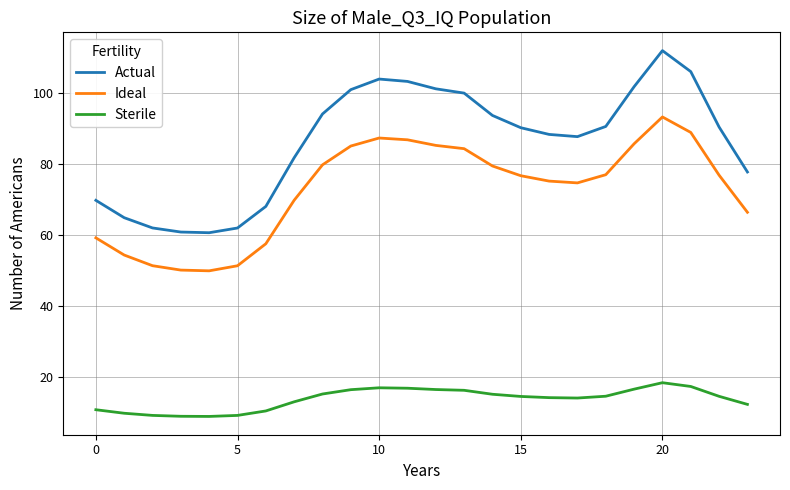

What is the lowest value of the Actual series?

60.8